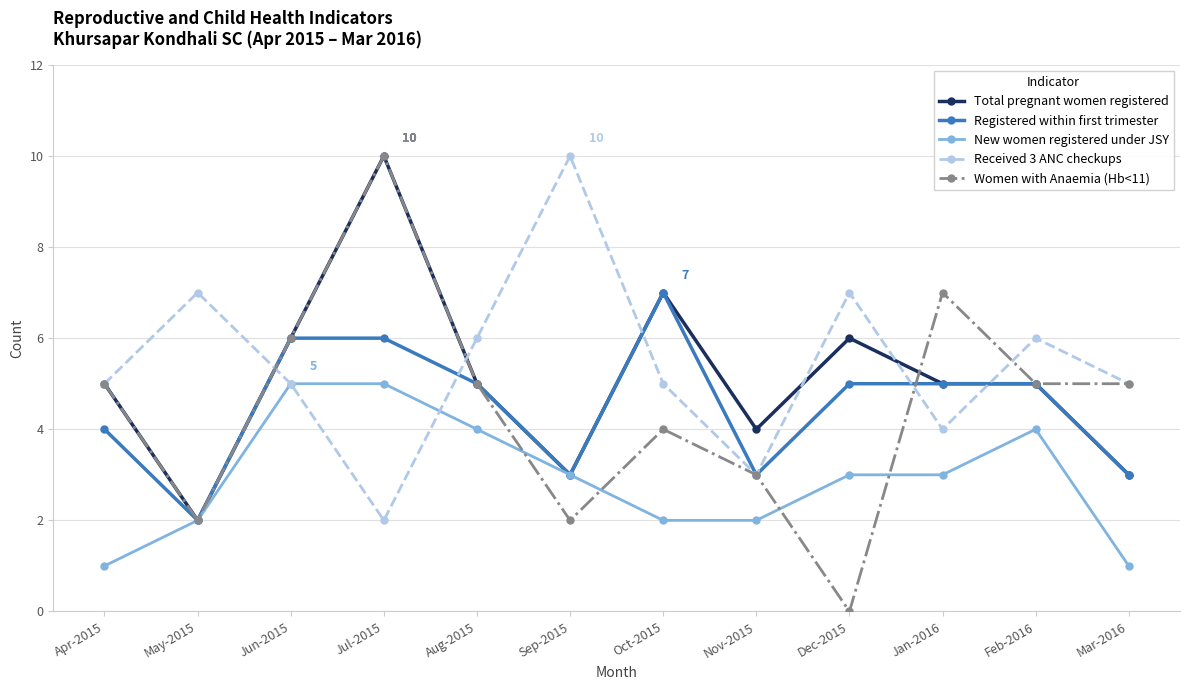

What position from the left is Jun-2015?

3